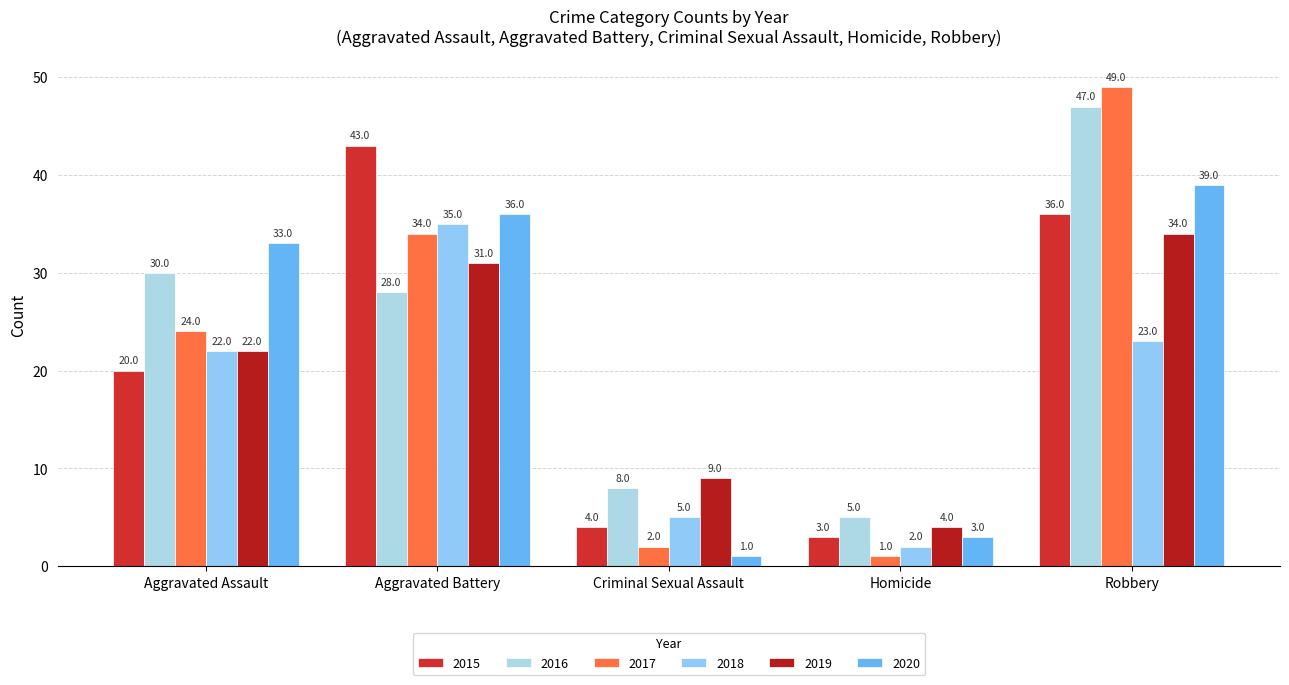

Which series has the largest total across all categories?

2016